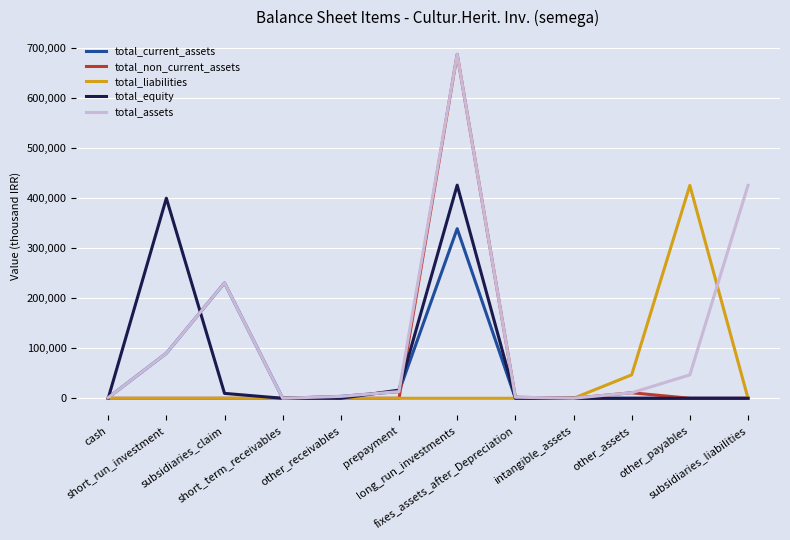

Which series has the largest range (max minus min)?

total_non_current_assets